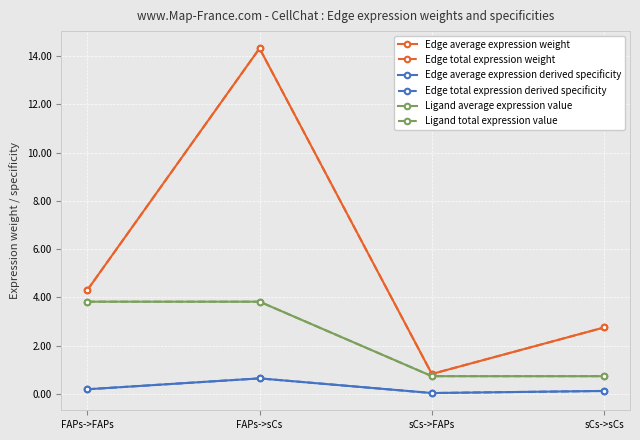

At which category is the sum across all series the highest?

FAPs->sCs